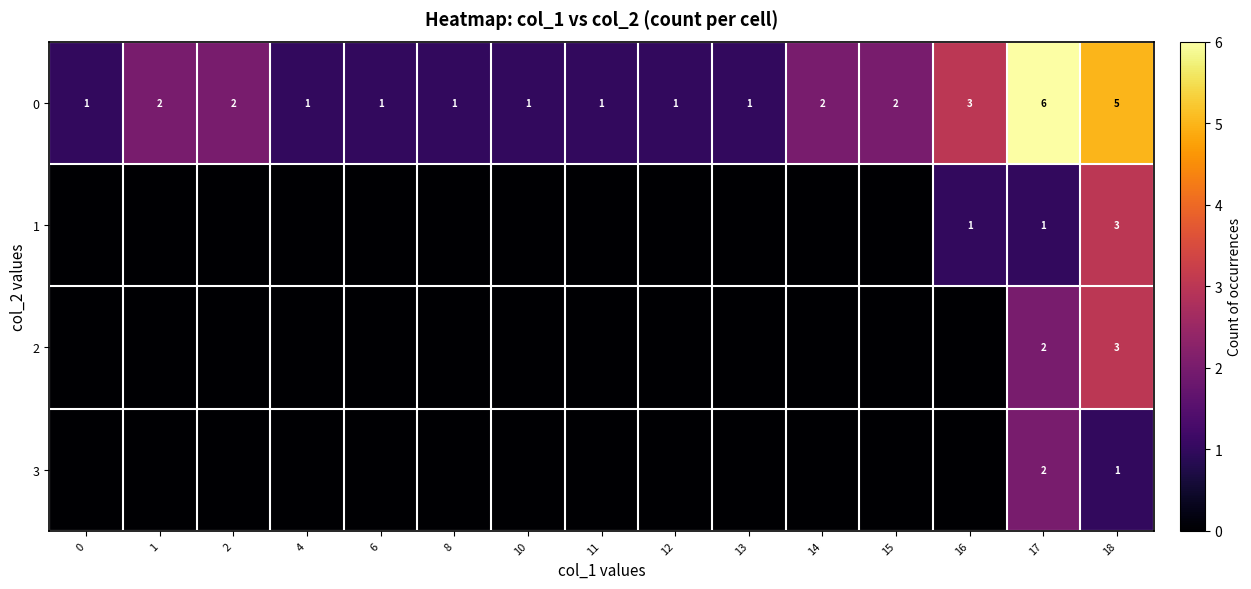

True or false: 0 has a value of 2 at 14.

True